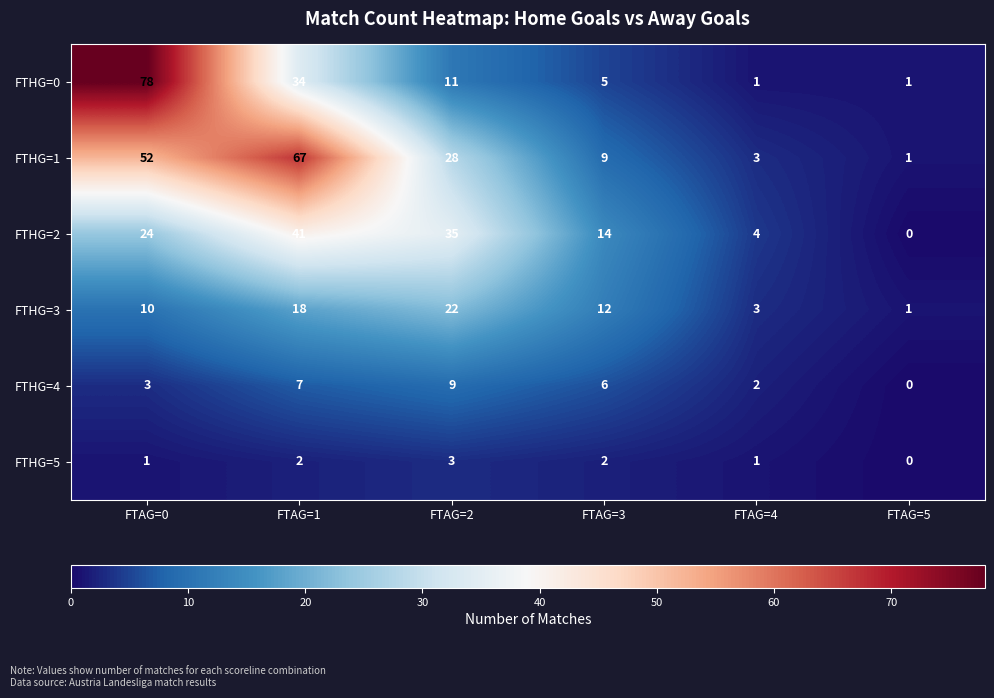

How many data points in FTHG=1 are less than 28?

3